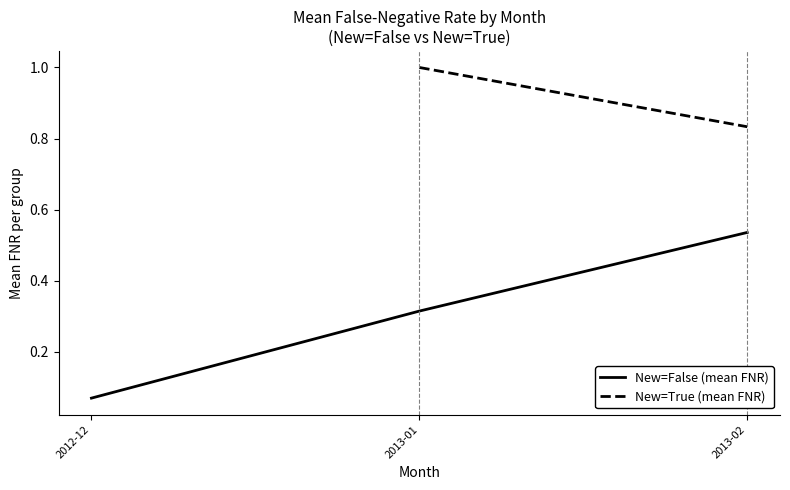

Rank the series at 2013-01 from highest to lowest value.

New=True (mean FNR), New=False (mean FNR)